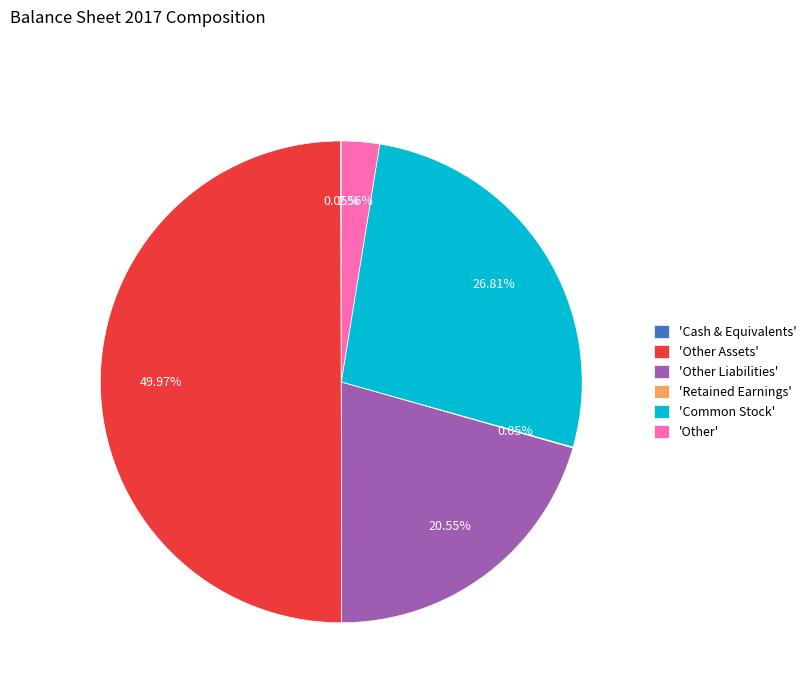

Which slice is the largest?

'Other Assets'